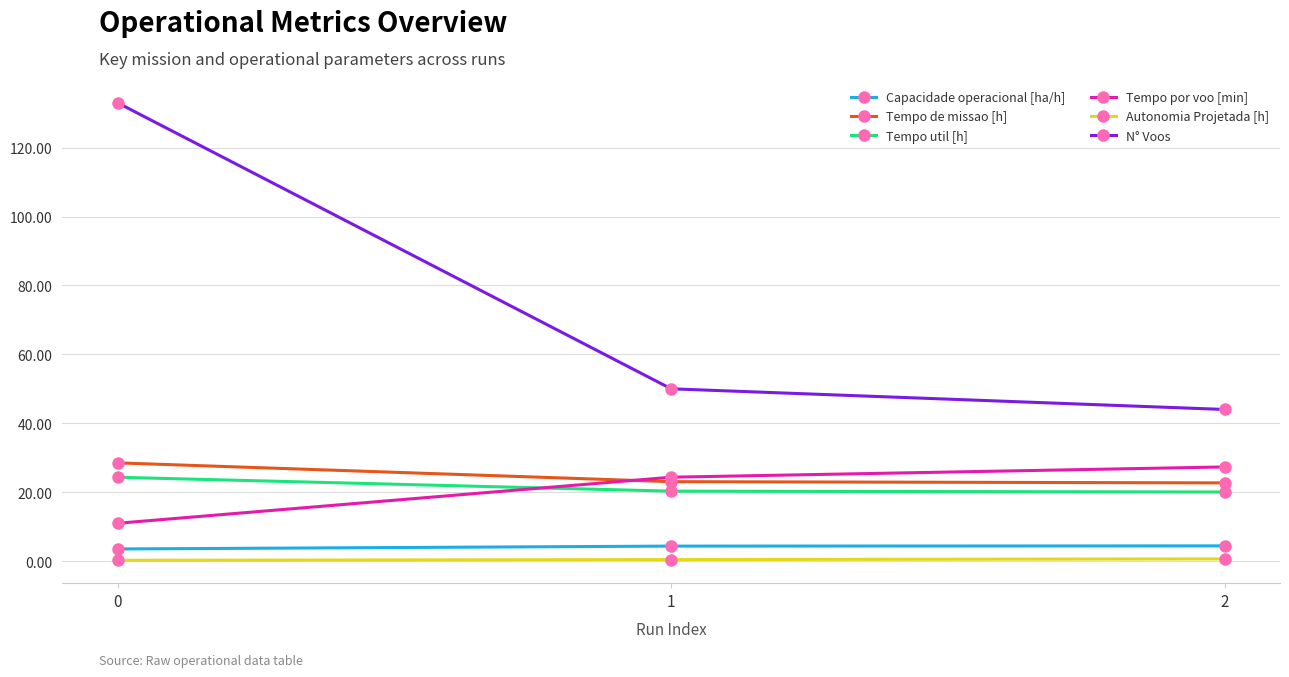

What is the value of the N° Voos point at the 3rd from the left?

44.0